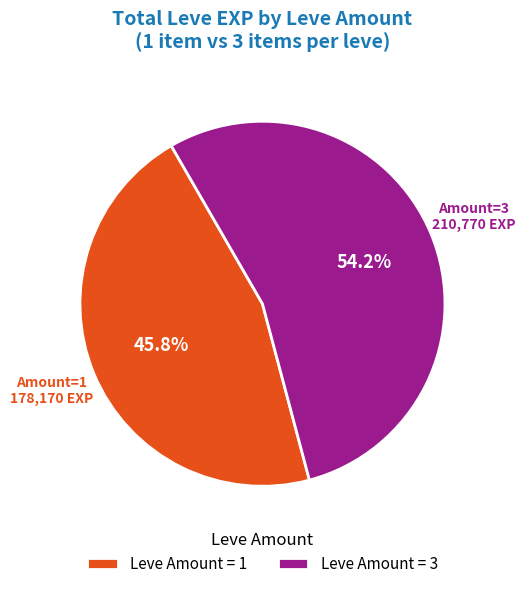

How many slices are in this pie chart?

2